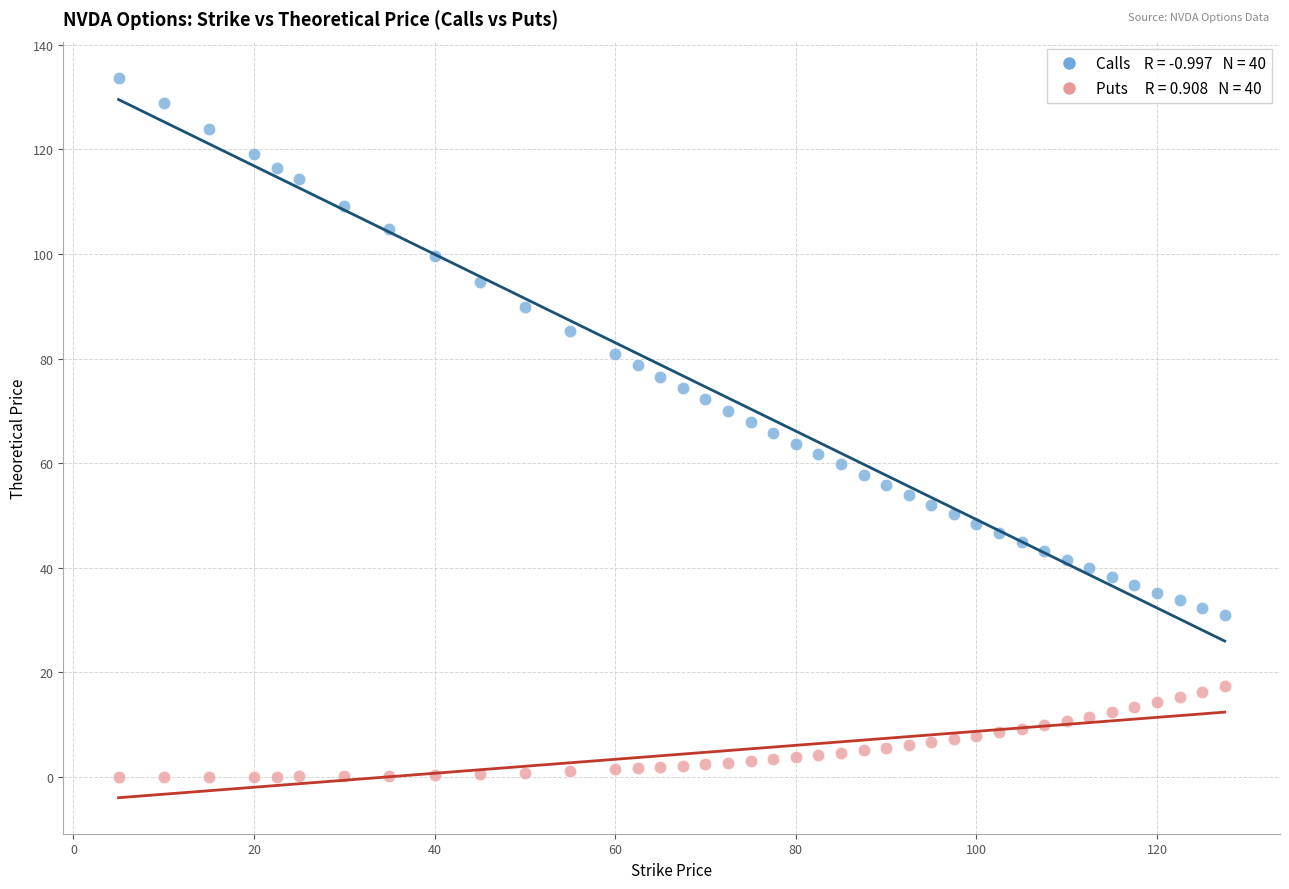

Across all data points, what is the range of X values (max minus min)?

122.5